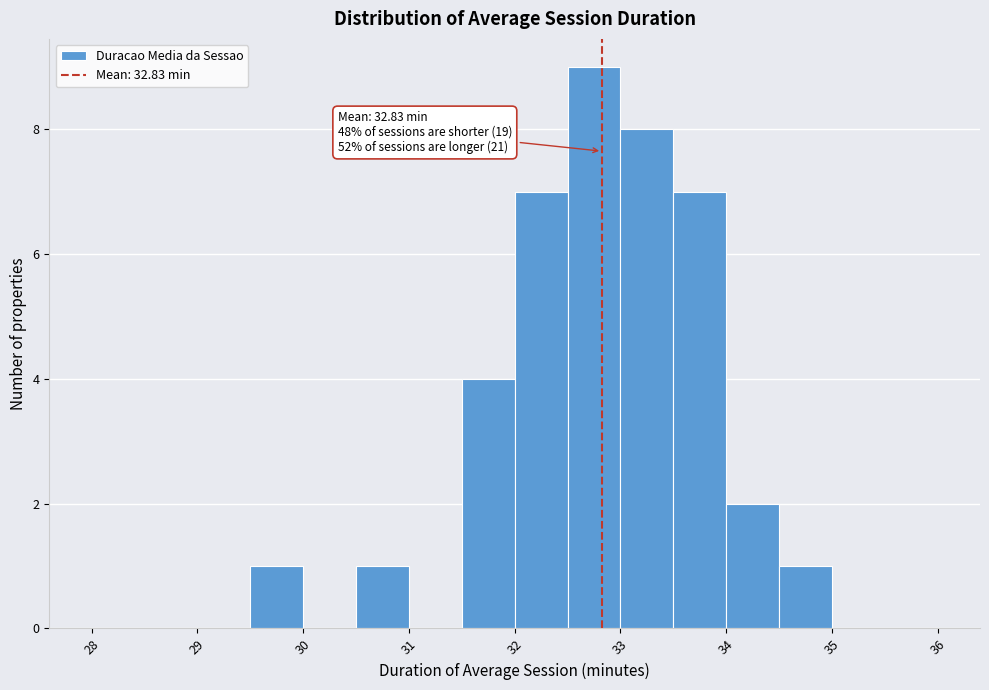

Which range on the x-axis has the tallest bar?

32.5 to 33.0